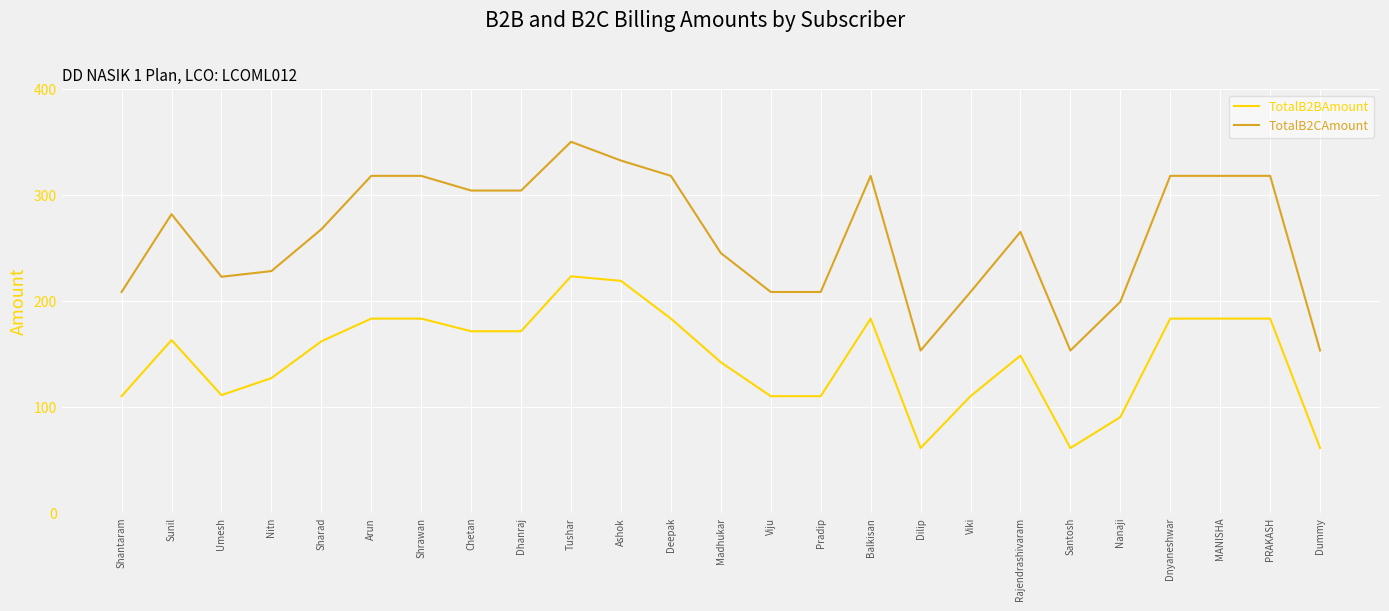

What is the difference between the second highest and second lowest values in the TotalB2BAmount series?

157.8